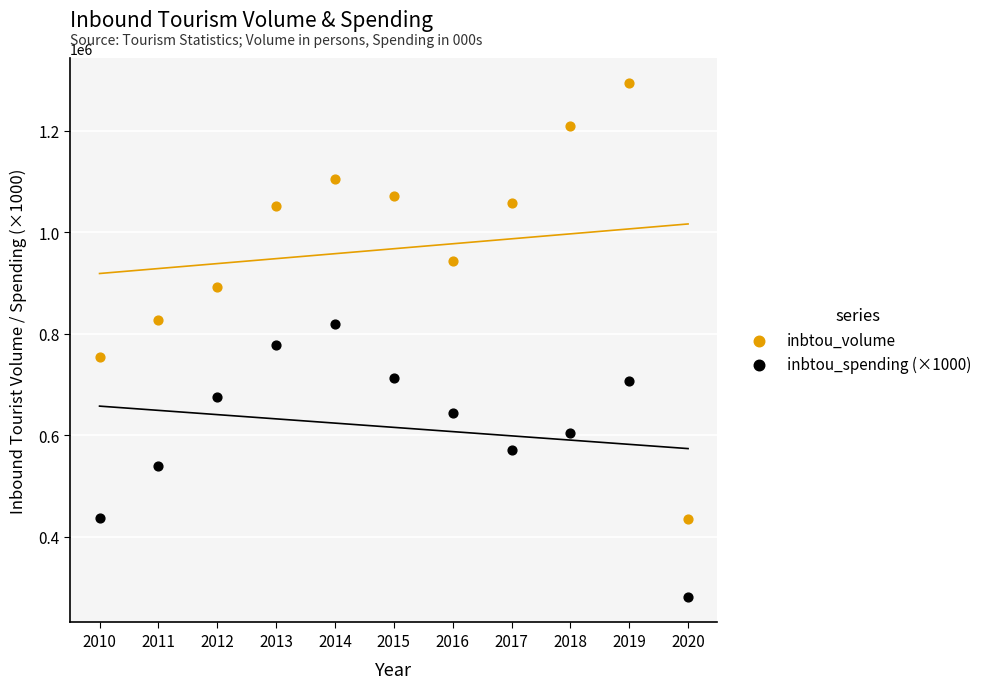

Which series reaches the minimum Y coordinate?

inbtou_spending (×1000)